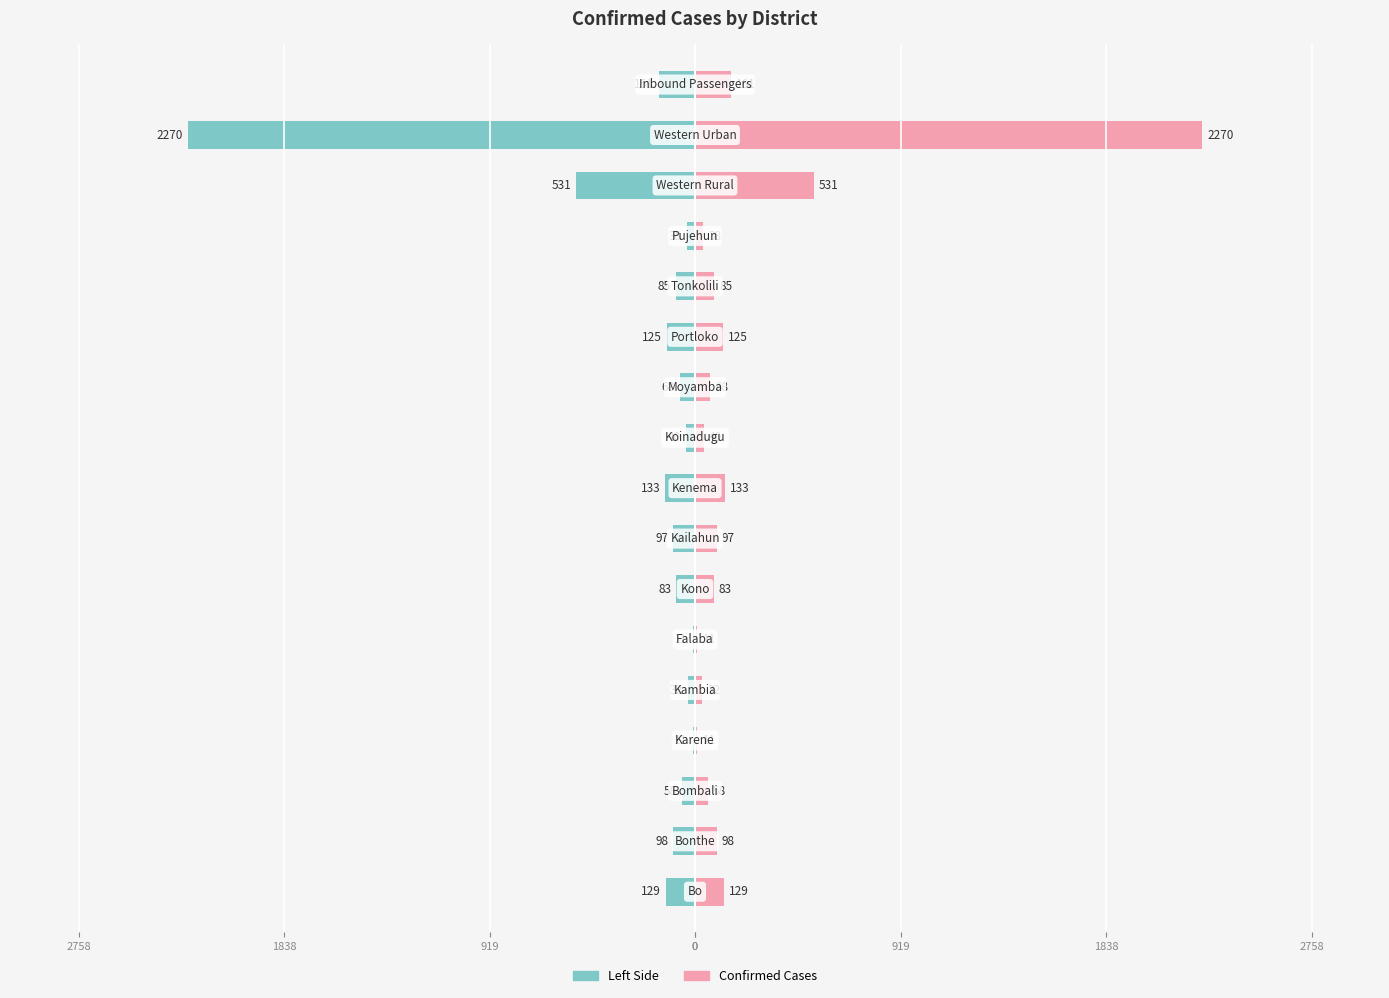

Which series has the widest spread of values?

Confirmed Cases (left)